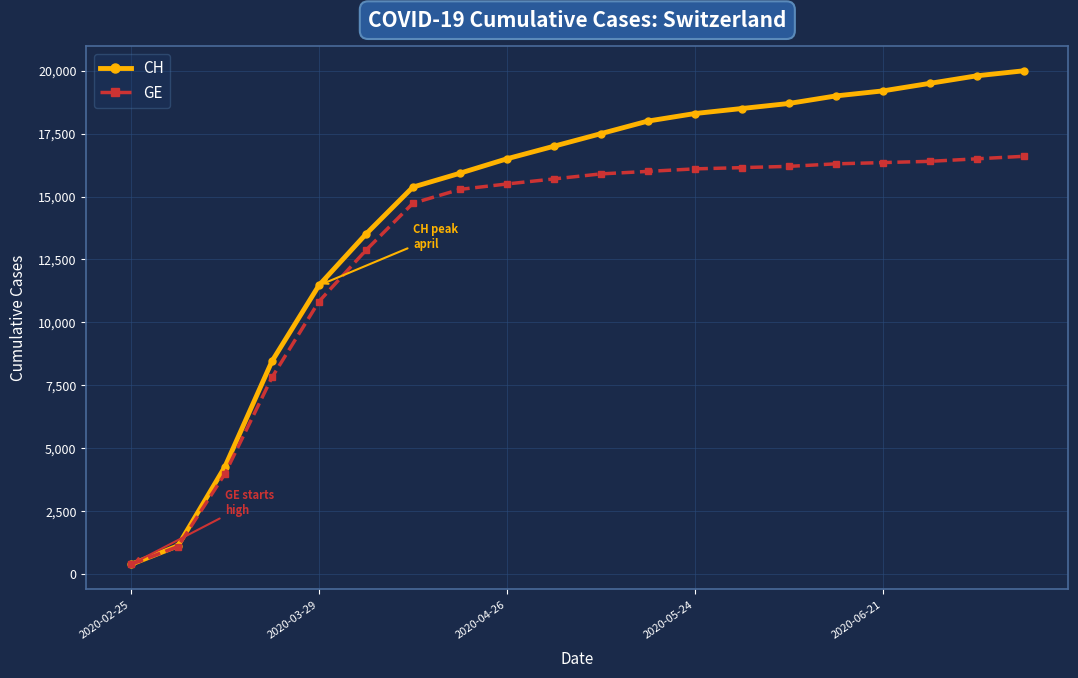

What is the value of the CH point at the 13th from the left?

18300